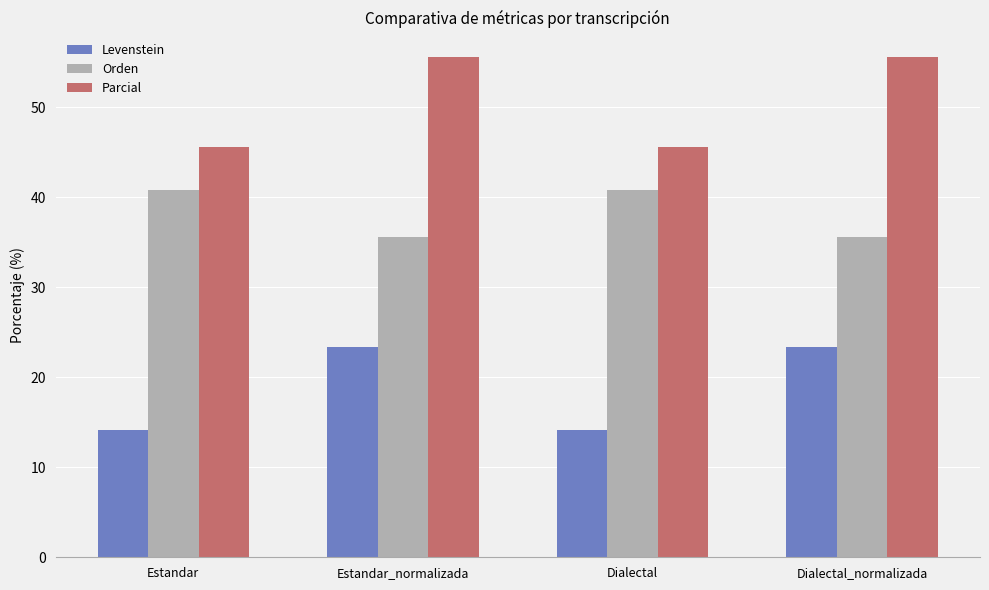

What is the label of the 2nd bar from the right?

Dialectal